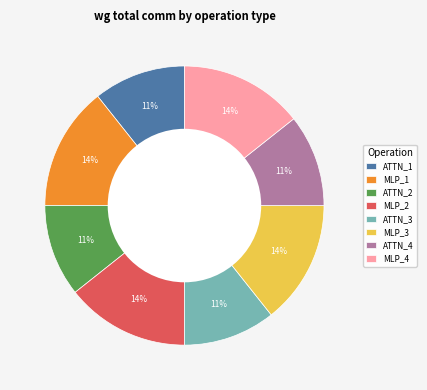

Combined, do ATTN_2 and ATTN_3 account for over 50%?

No